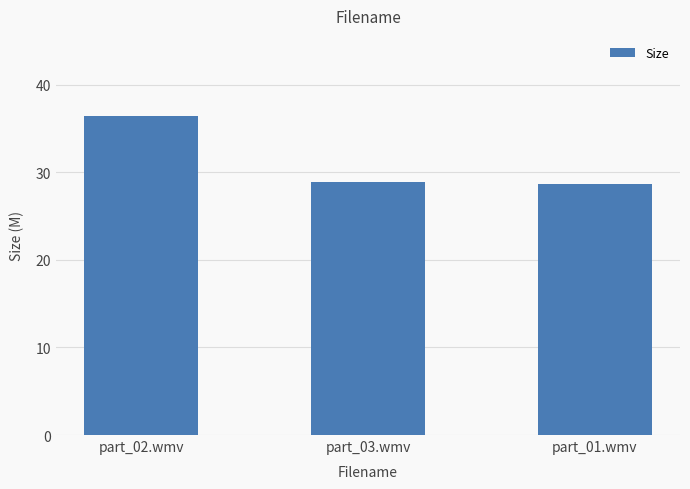

How many bars are there in total?

3